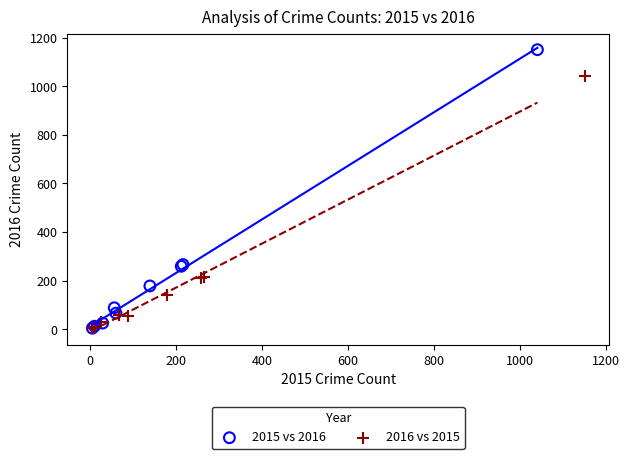

What are all the series names shown in the legend?

2015 vs 2016, 2016 vs 2015